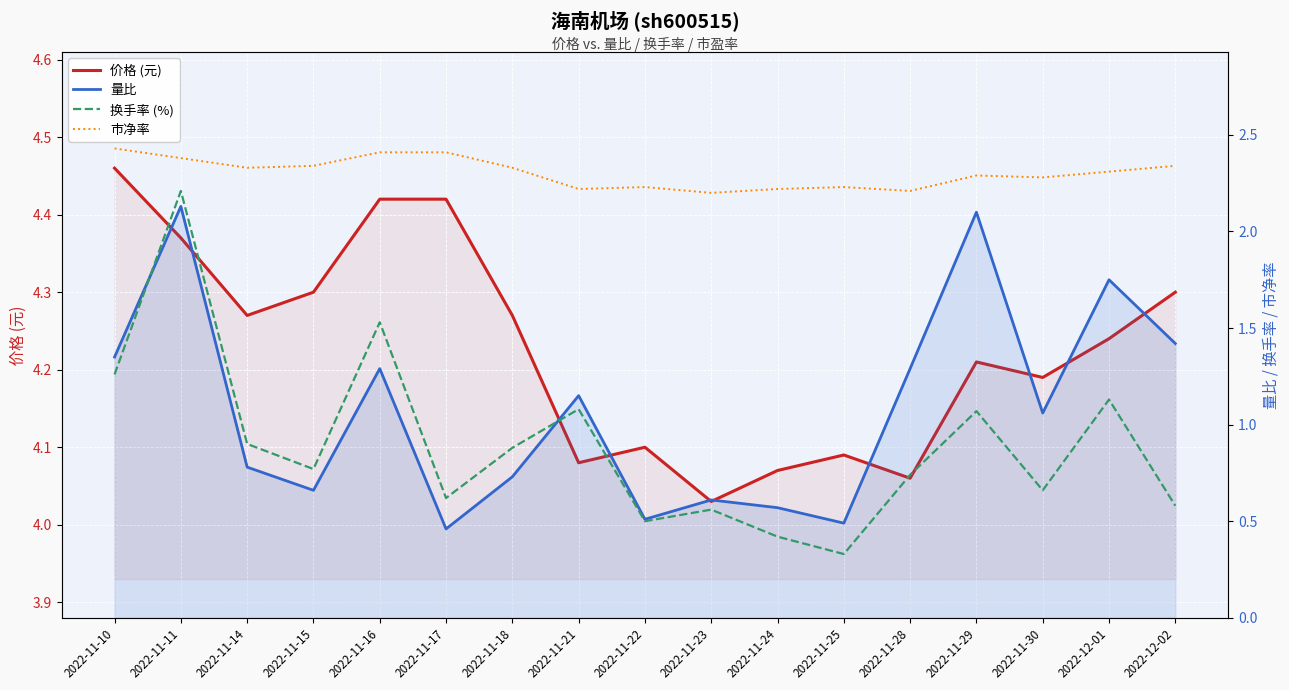

The value of 价格 (元) at 2022-11-11 is 3.0. True or false?

False